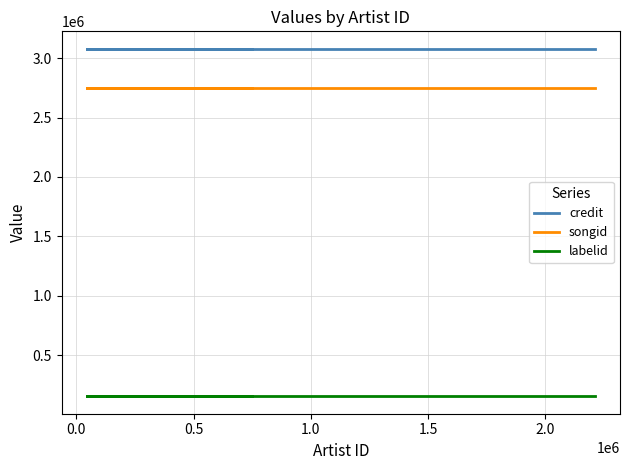

What is the value of the labelid point at the 3rd from the left?

153655